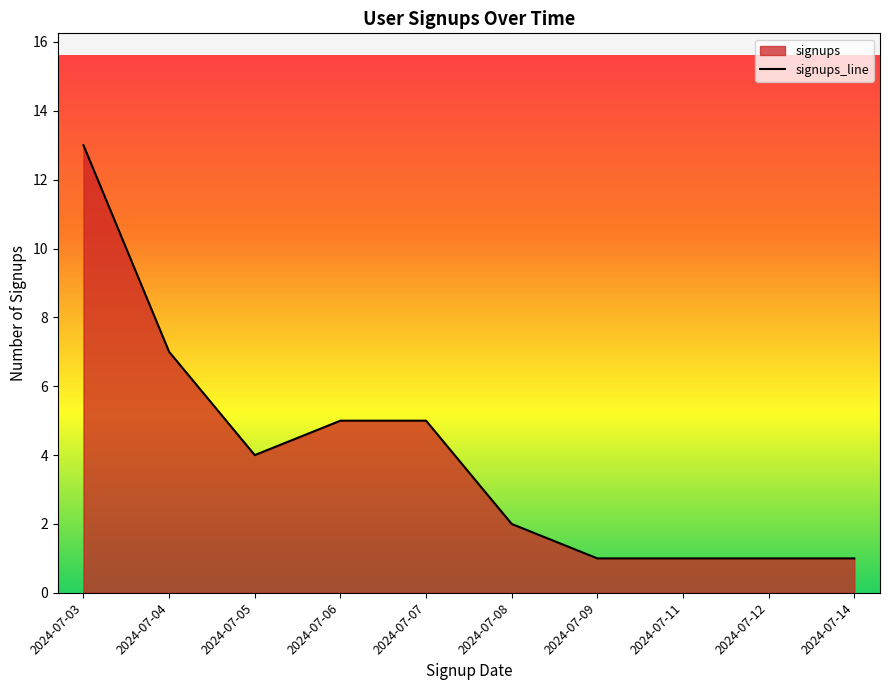

Reading left to right, list all the values displayed in this chart.

2024-07-03=13	2024-07-04=7	2024-07-05=4	2024-07-06=5	2024-07-07=5	2024-07-08=2	2024-07-09=1	2024-07-11=1	2024-07-12=1	2024-07-14=1